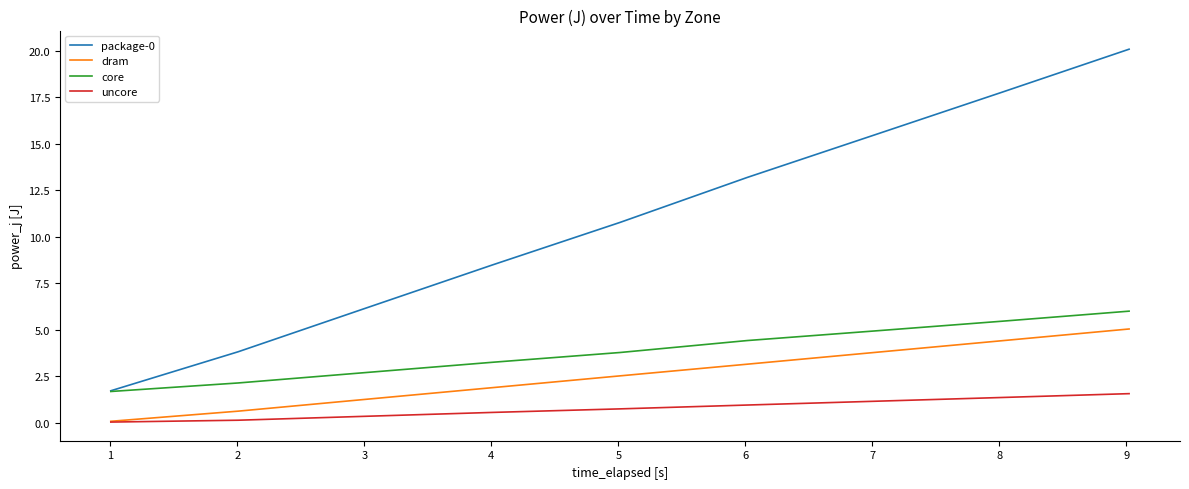

What is the highest value of the dram series?

5.0